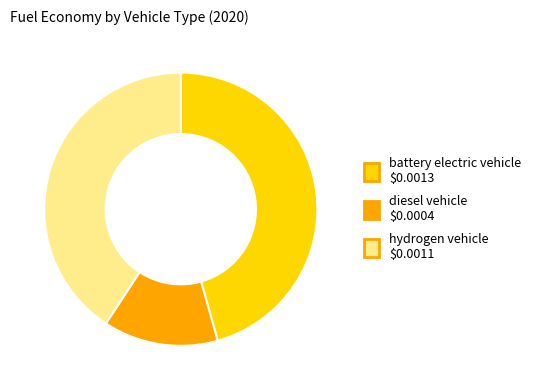

Which category has the smallest portion of the pie?

diesel vehicle